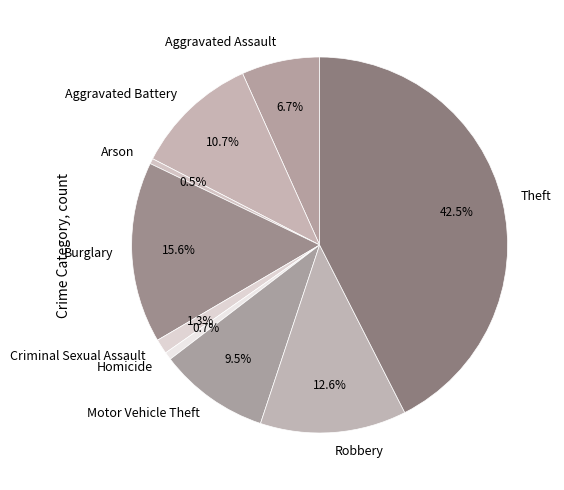

How much of the chart is everything except Robbery?

87.4%